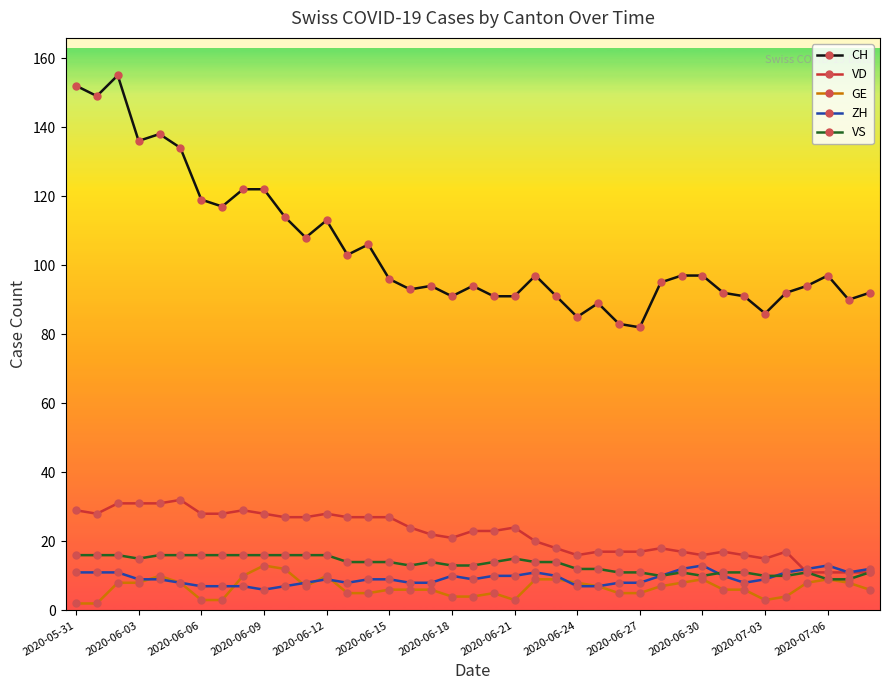

Which series has the largest total across all categories?

CH